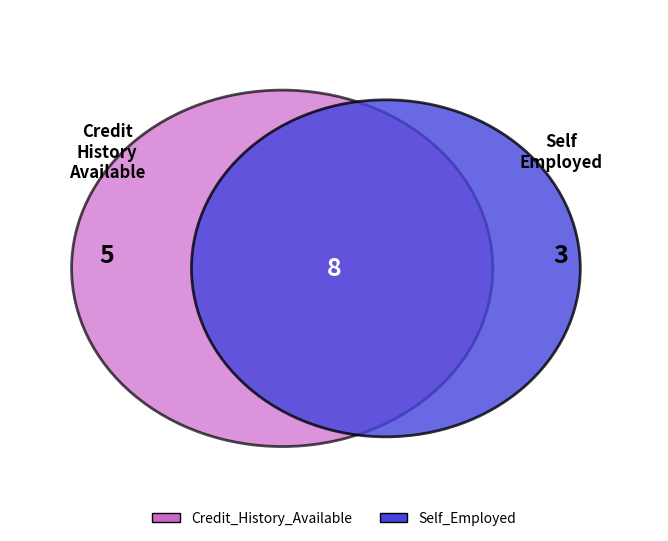

Combined, what portion of the pie is Credit_History_Available and Self_Employed?

100.0%